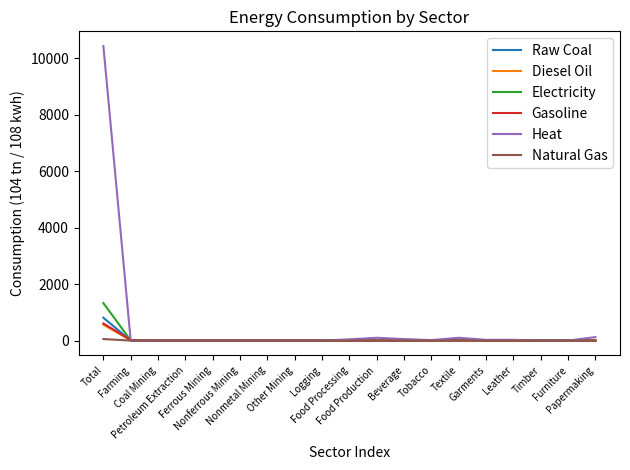

Which series has the largest total across all categories?

Heat